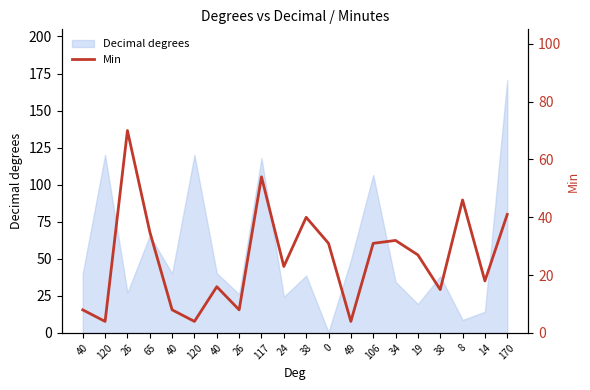

Count the number of values greater than 27.

9